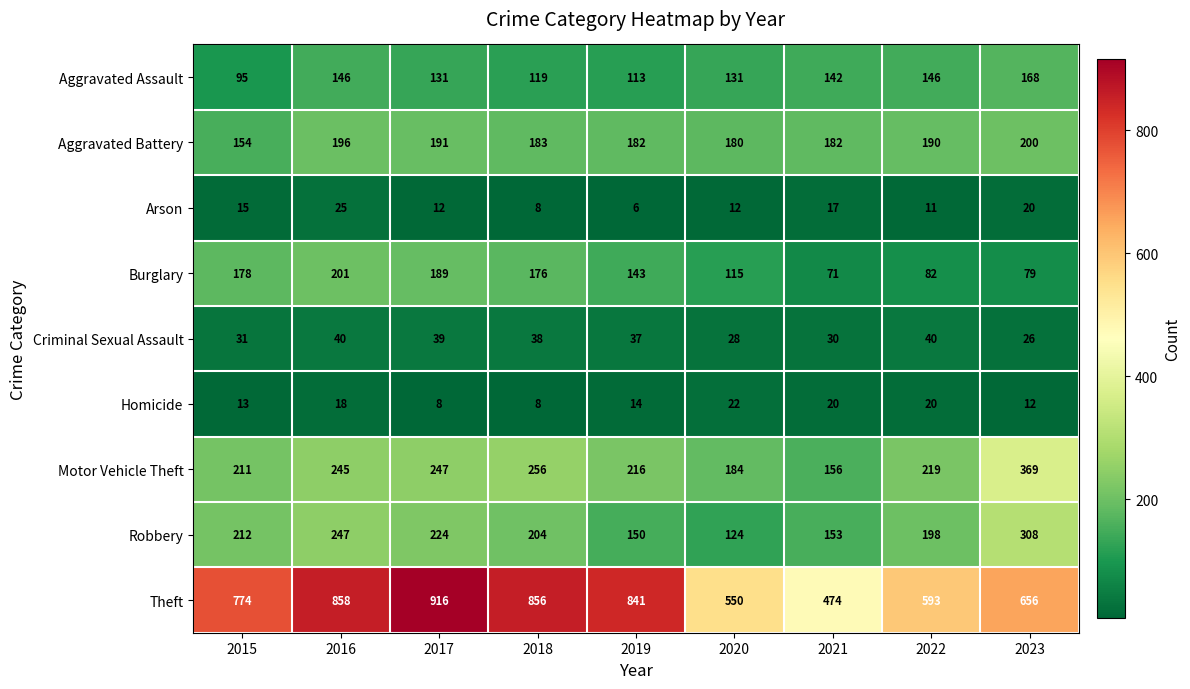

The value of Motor Vehicle Theft at 2016 is 245. True or false?

True